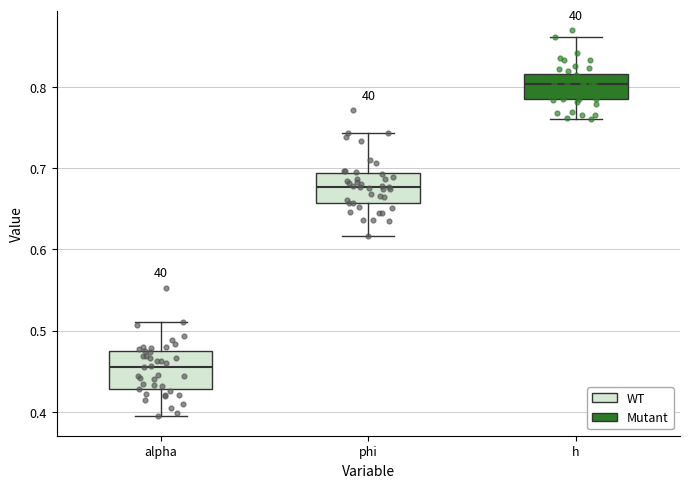

Reading left to right, transcribe this box plot: for each box, give where its median line is, the range the box spans, and where its two whiskers end, as read against the y-axis. The values are not printed on the chart, so give them approximately, as read against the axis.

alpha: median 0.46, box 0.43 to 0.48, whiskers 0.39 to 0.51
phi: median 0.68, box 0.66 to 0.69, whiskers 0.62 to 0.74
h: median 0.80, box 0.78 to 0.82, whiskers 0.76 to 0.86